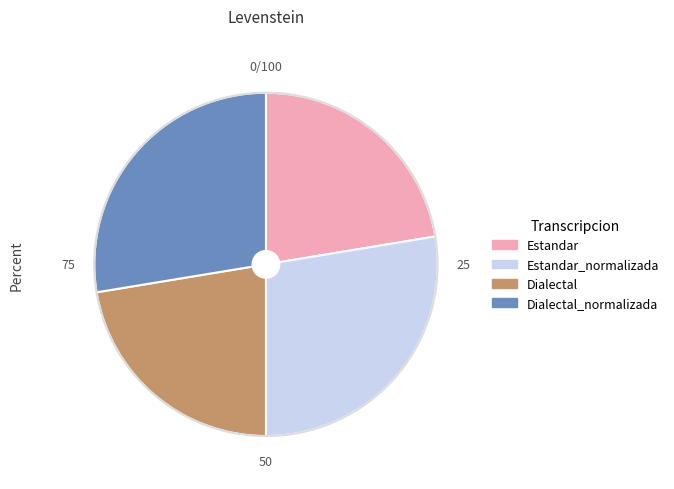

How many segments does this pie chart have?

4